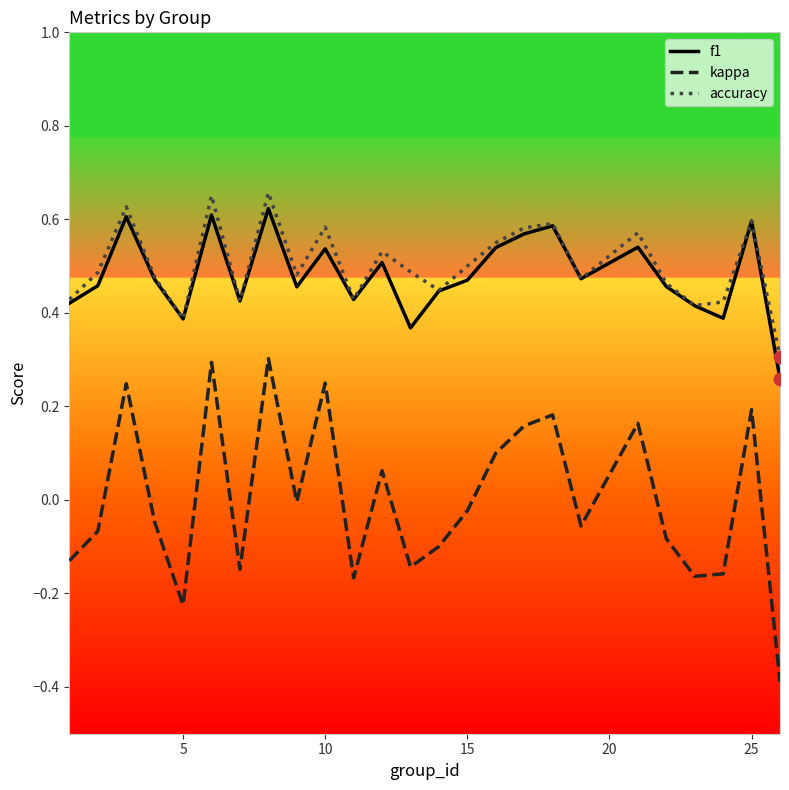

What are all the series names shown in the legend?

f1, kappa, accuracy